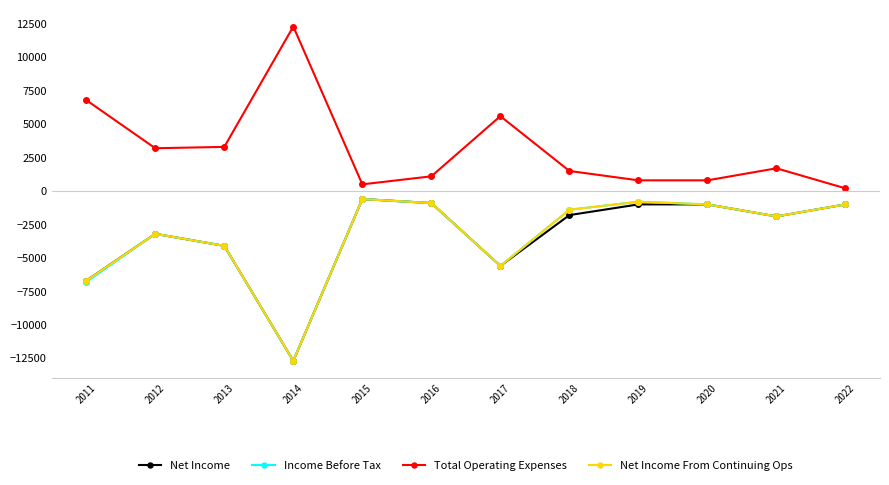

What is the minimum value shown in the chart?

-12700